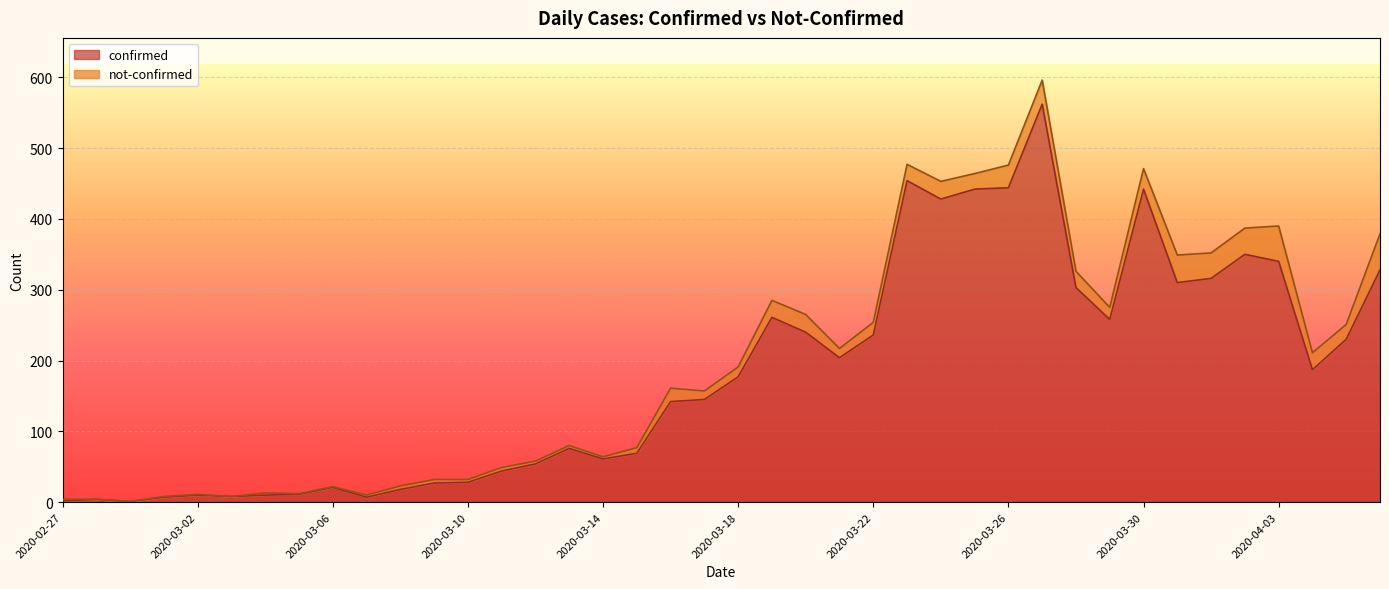

What is the difference between the maximum and minimum values?

561